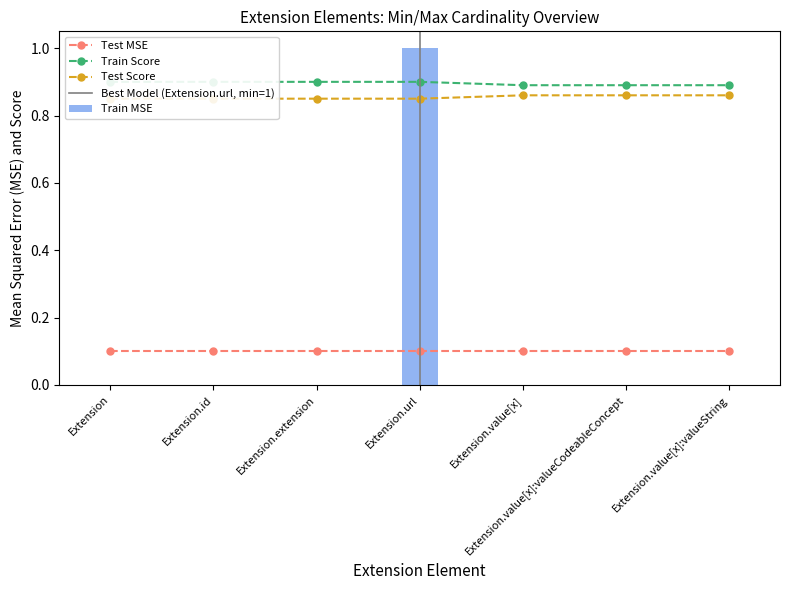

Which category has the lowest value in the Test Score series?

Extension